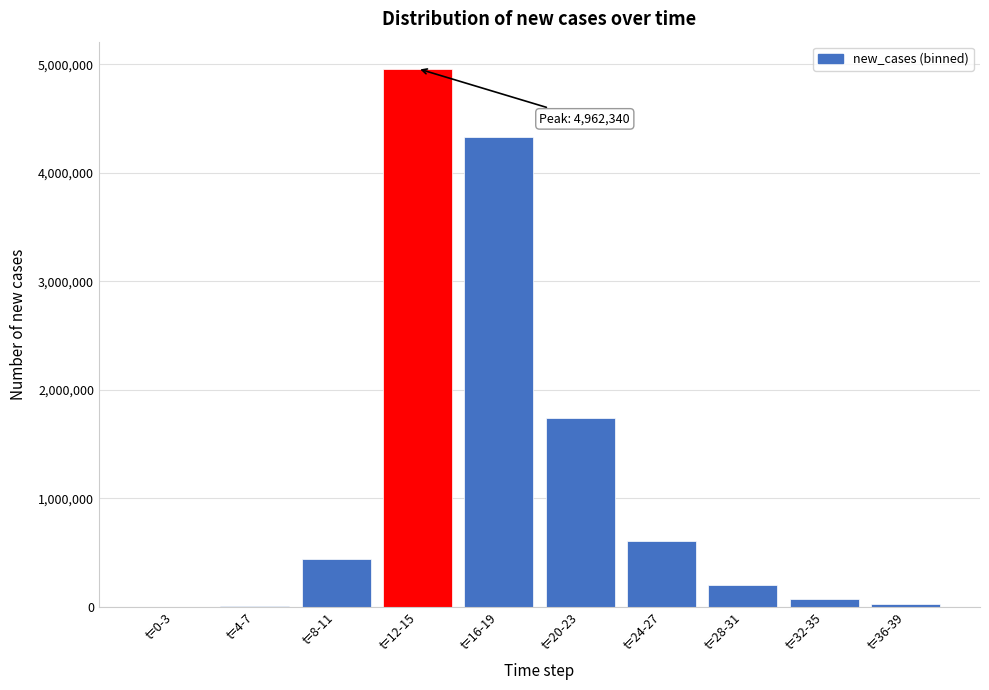

The value at t=20-23 is 541947.8. True or false?

False